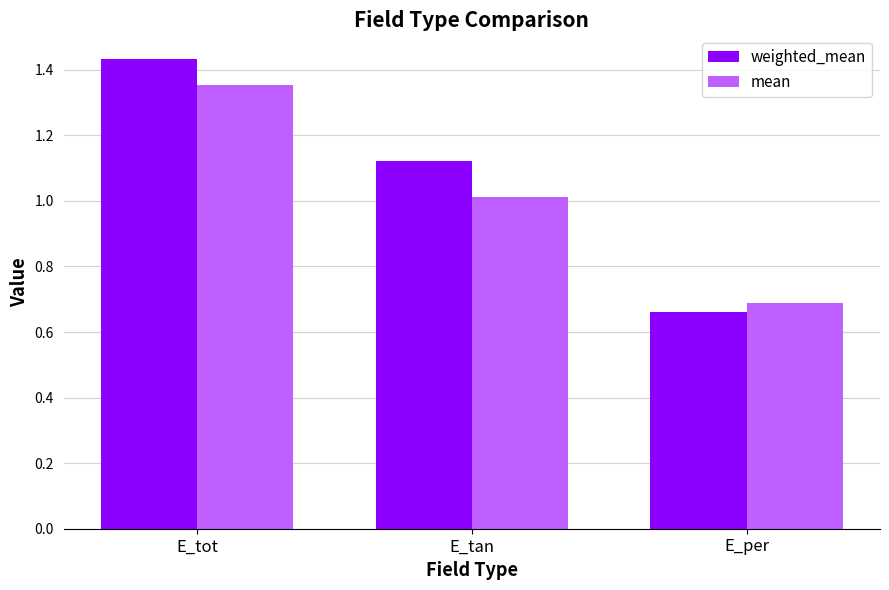

Which series changed the most between E_tot and E_tan?

mean